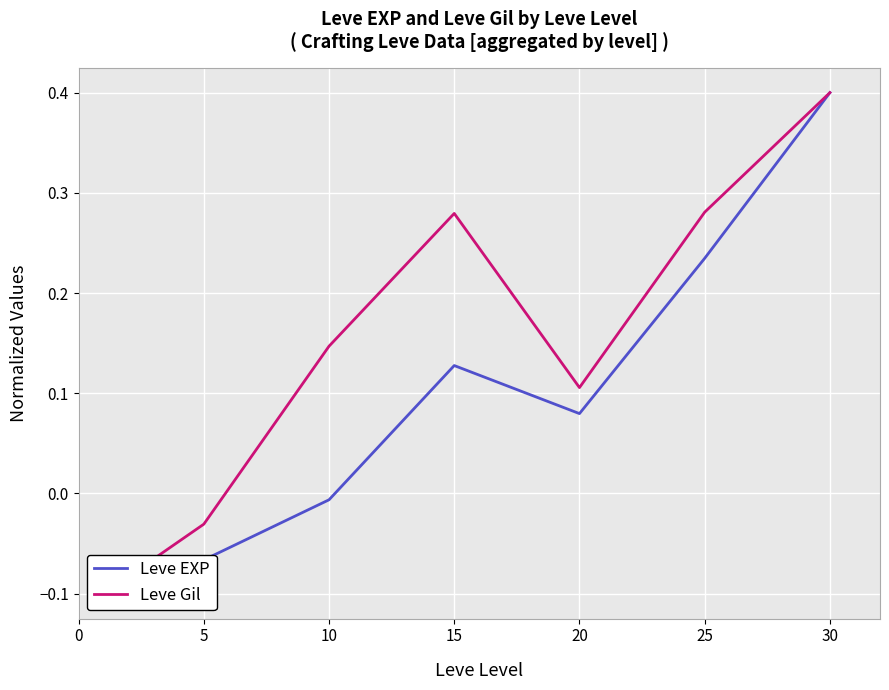

At which label is Leve Gil closest to 0?

5